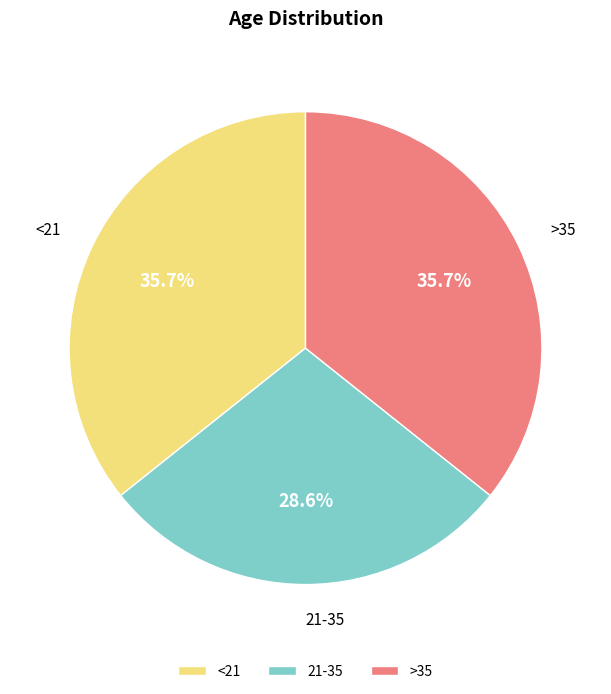

To the nearest percent, what percentage of the pie is >35?

36%